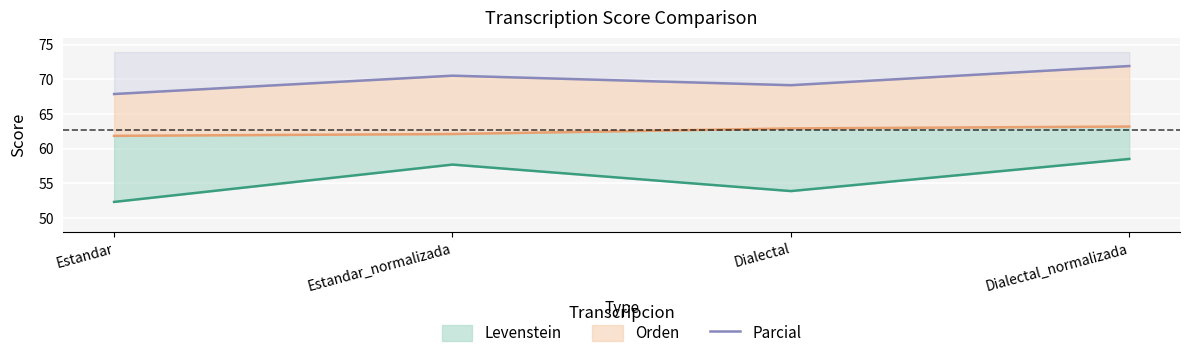

How many data points does each series have?

4